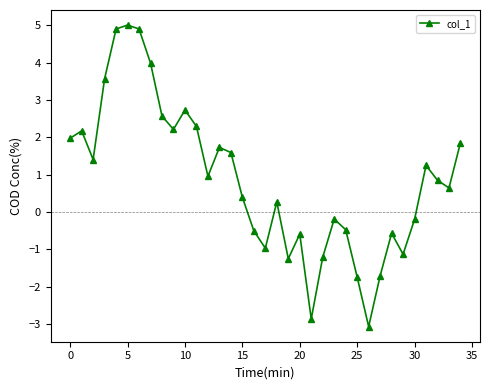

What is the difference between the maximum and second lowest values?

7.9